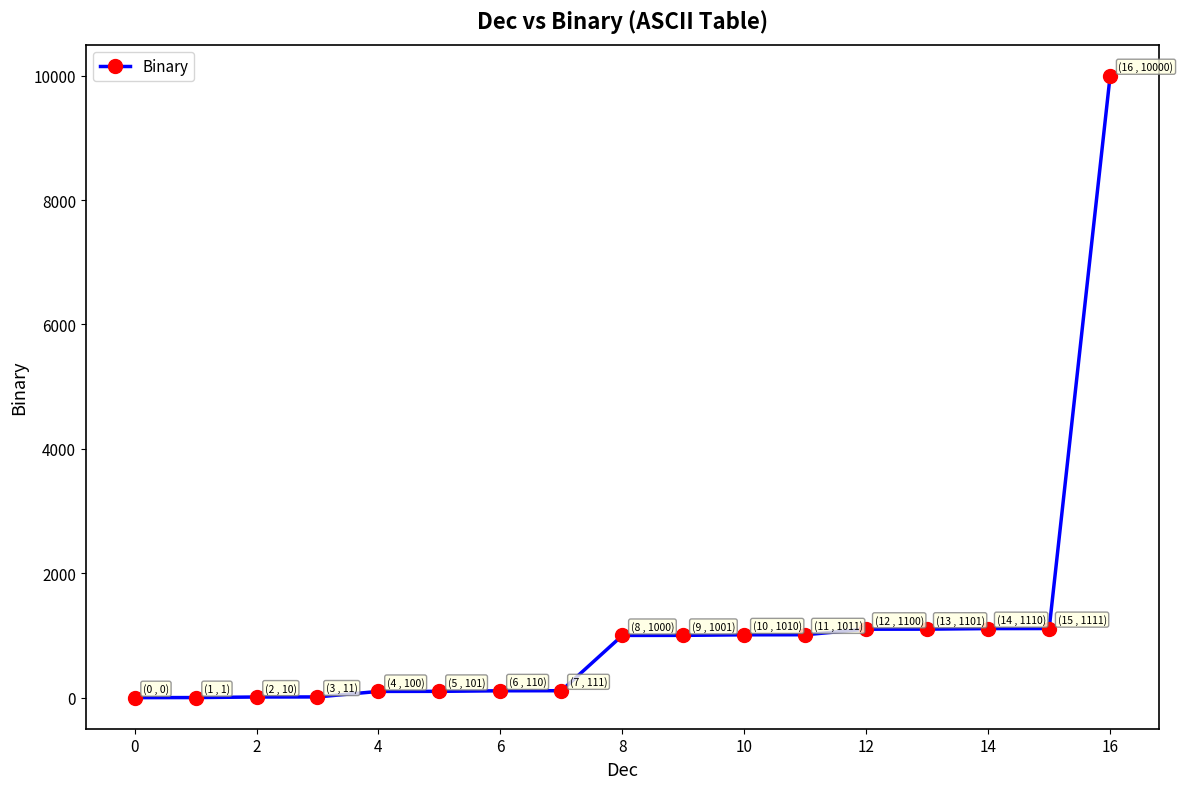

What is the maximum value shown in the chart?

10000